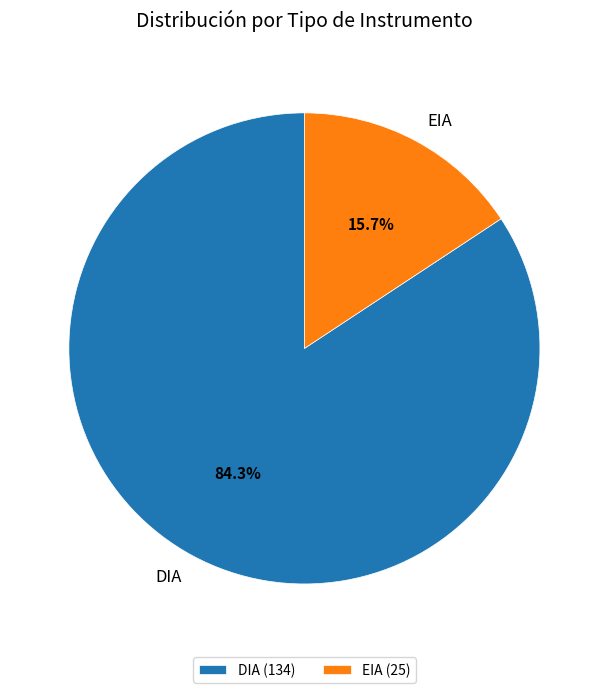

What is the smallest slice in the pie chart?

EIA